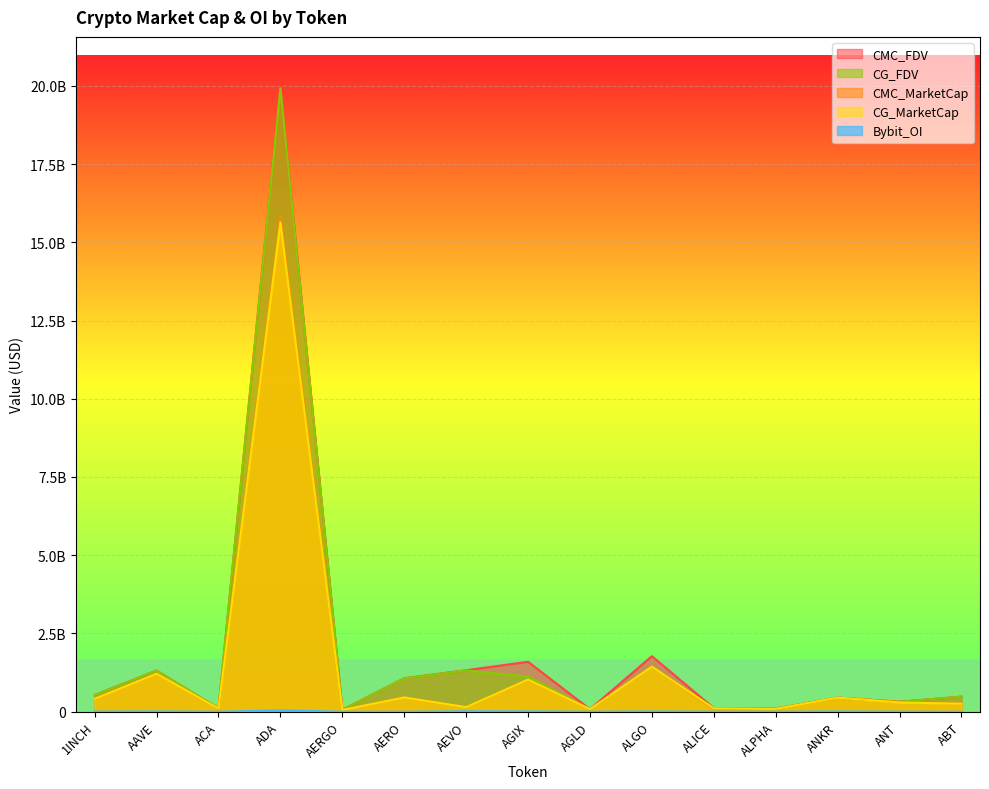

Where is the first local minimum for CG_FDV?

ACA